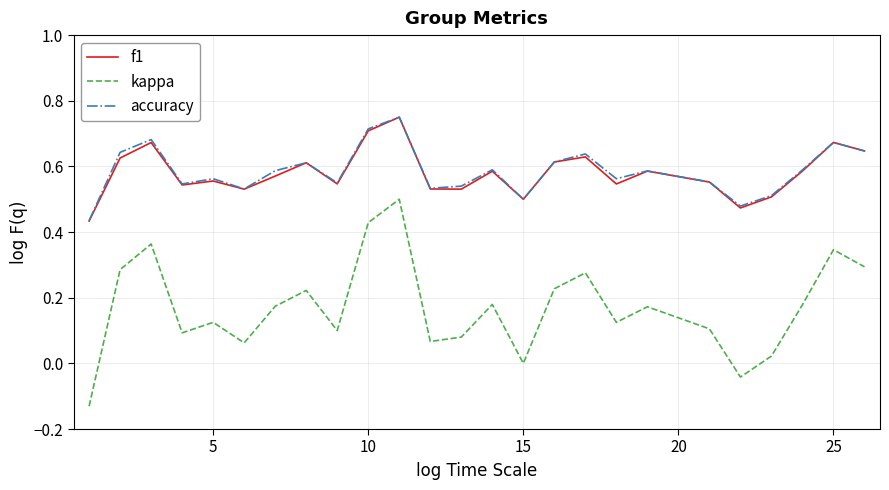

True or false: f1 and kappa intersect in this chart.

False